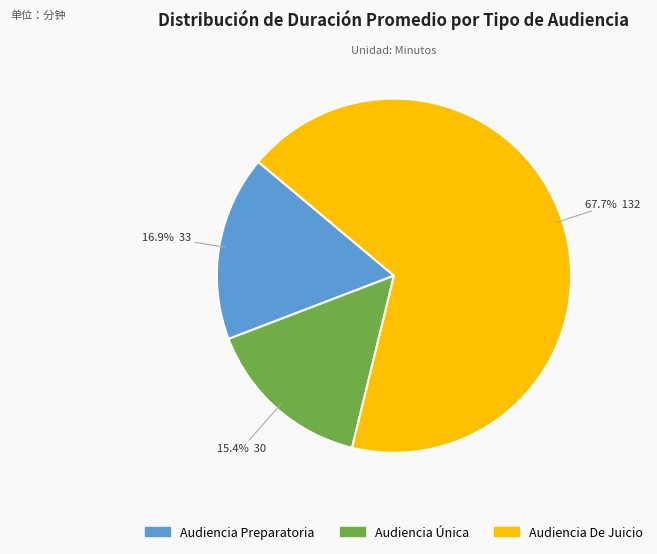

What is the smallest slice in the pie chart?

Audiencia Única